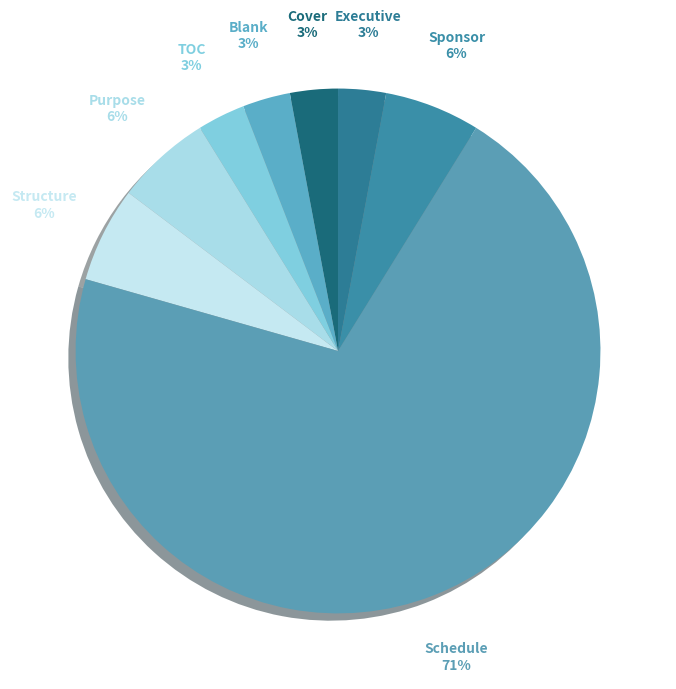

Is it true that Structure is 1% of the pie?

False